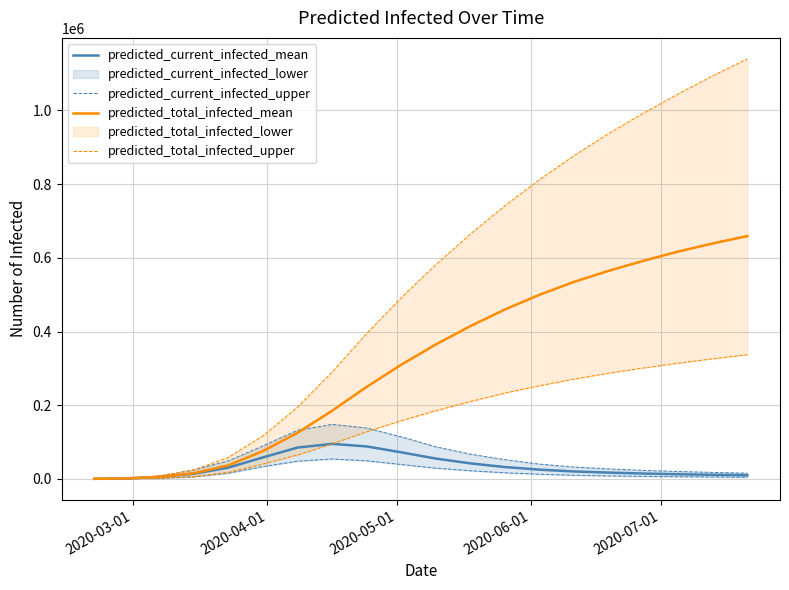

Reading right to left, list all the values displayed in this chart.

predicted_current_infected_mean: 9800	11000	12500	14500	17000	20000	25000	32000	42000	55000	72000	88000	95000	85000	58229	30587	13812	5191	1563	174
predicted_current_infected_upper: 4500	5100	5800	6800	8000	9800	12500	16500	22000	29000	39000	49000	54000	48000	33417	15476	5584	1714	450	50
predicted_total_infected_mean: 659000	639000	617000	592000	565000	535000	500000	460000	415000	365000	310000	250000	185000	125000	75513	36798	15375	5365	1563	174
predicted_total_infected_upper: 337000	326000	314000	301000	287000	271000	253000	233000	210000	185000	158000	128000	95000	65000	40363	17560	6034	1764	450	50